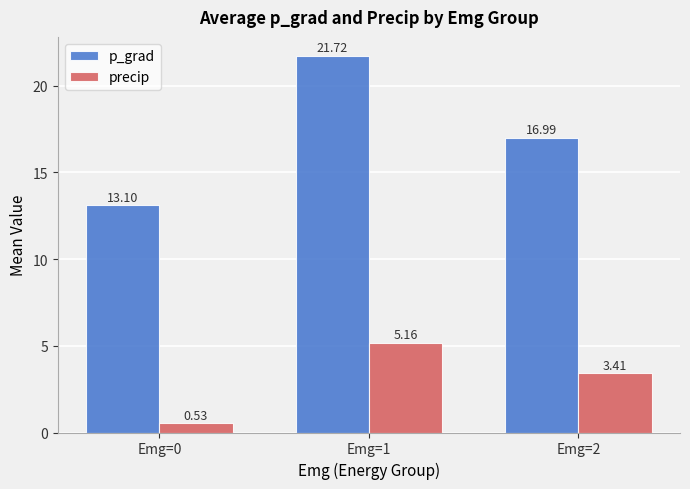

Which series has the widest spread of values?

p_grad